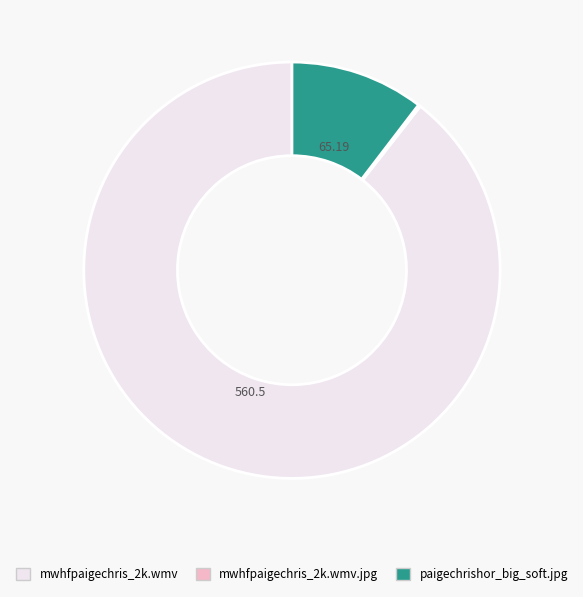

Does any single category account for the majority?

Yes